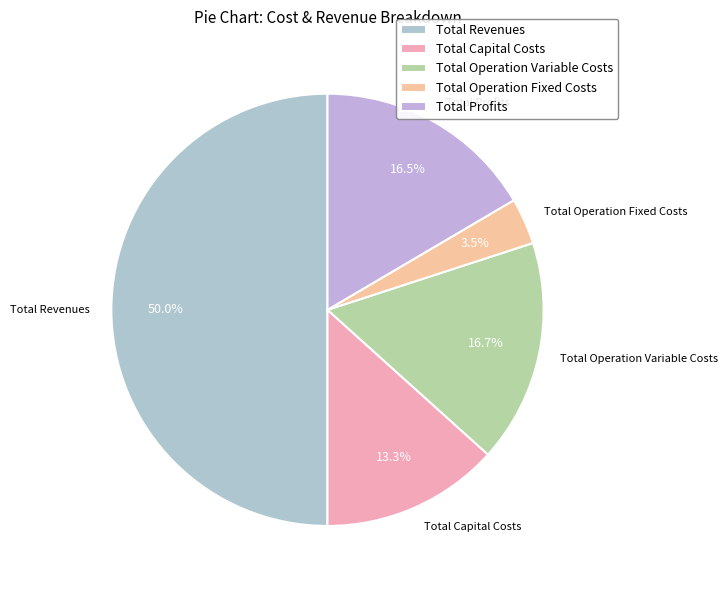

Combined, do Total Operation Fixed Costs and Total Operation Variable Costs account for over 50%?

No